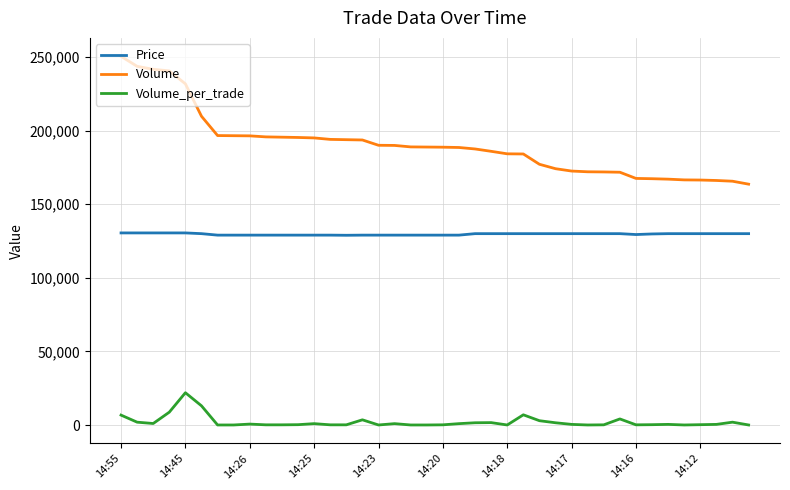

What is the difference between the maximum and minimum values in the Volume_per_trade series?

21900